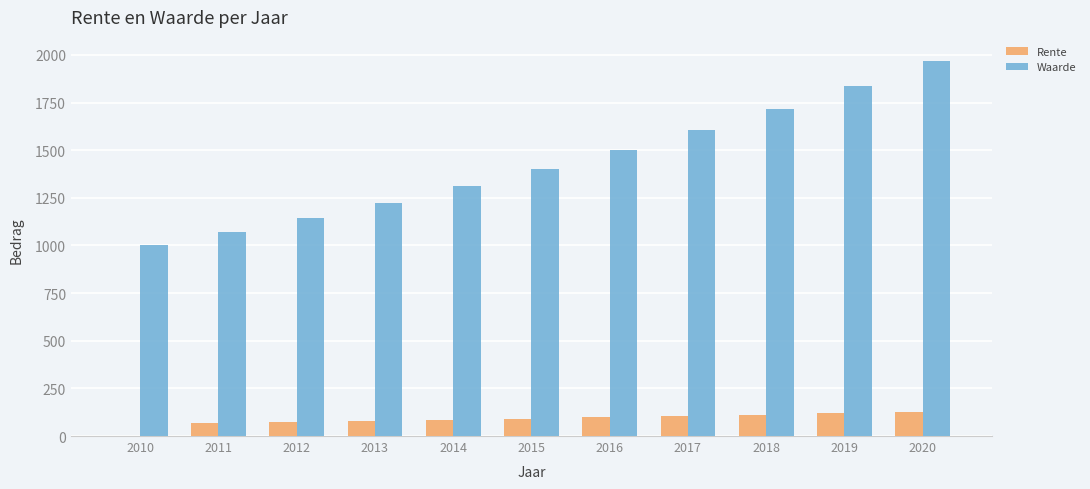

Which series changed the most between 2011 and 2020?

Waarde